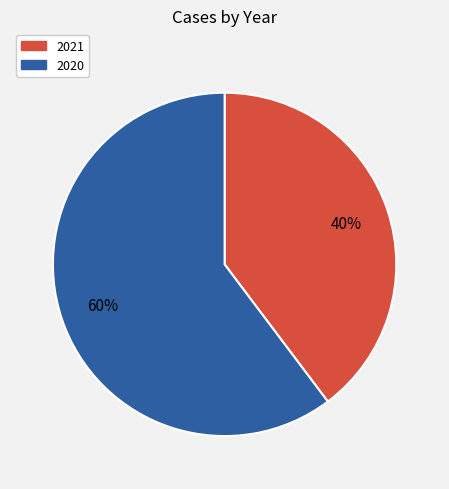

Does any single category account for the majority?

Yes